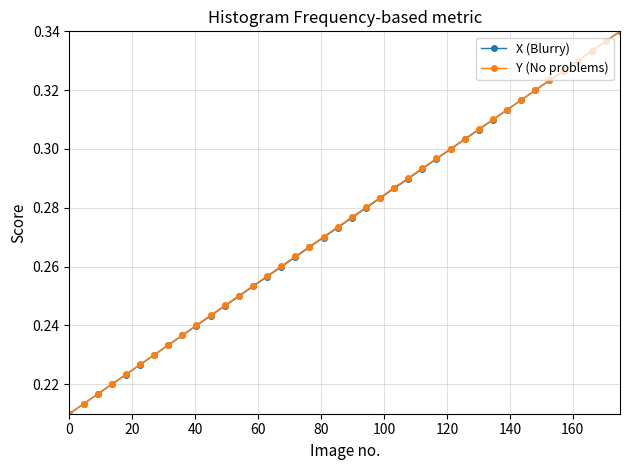

At how many categories does at least one series exceed 0?

40